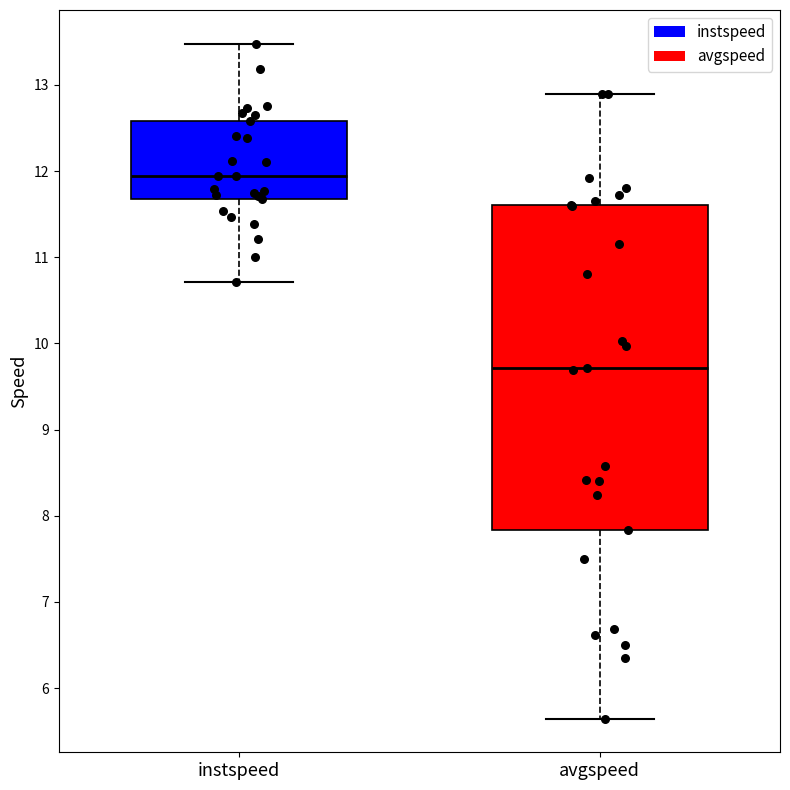

Where does the lower whisker of the box for instspeed end on the y-axis? The values are not printed on the chart, so give them approximately, as read against the axis.

10.7